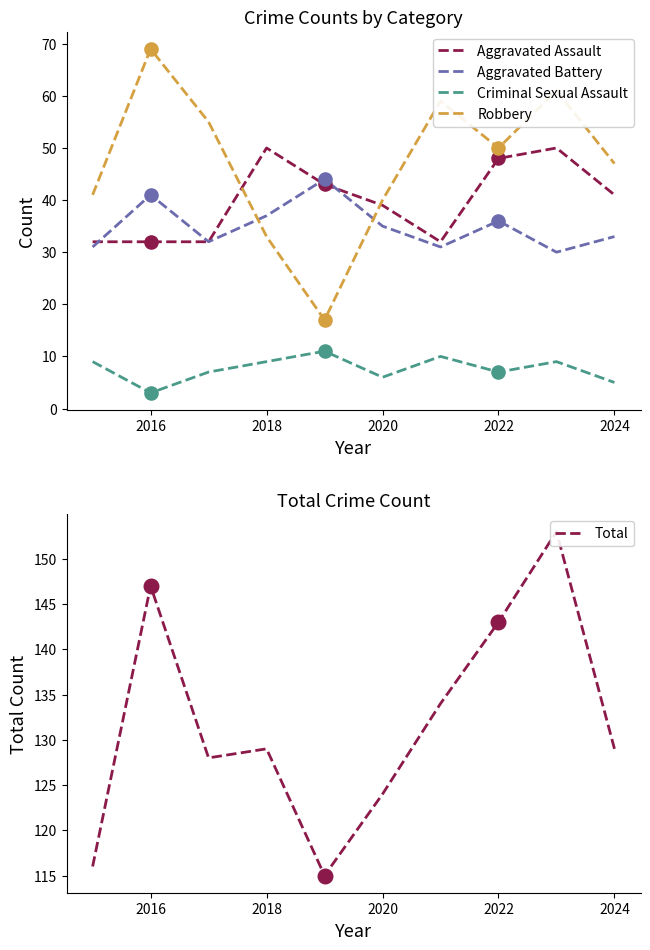

What are all the series names shown in the legend?

Aggravated Assault, Aggravated Battery, Criminal Sexual Assault, Robbery, Total